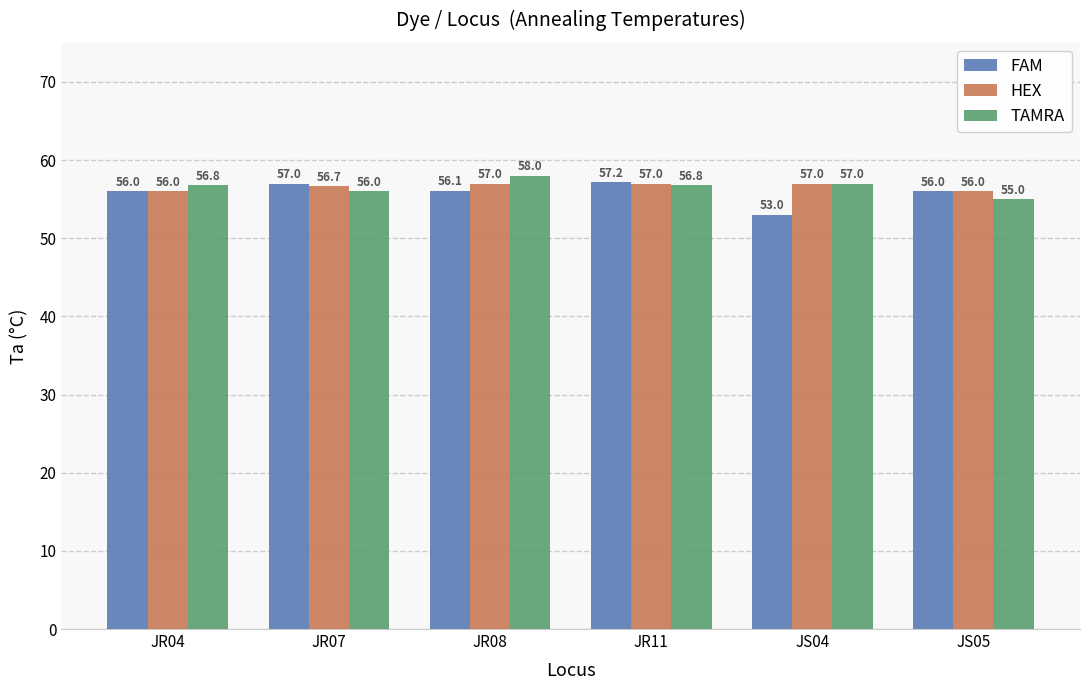

Which series has the widest spread of values?

FAM